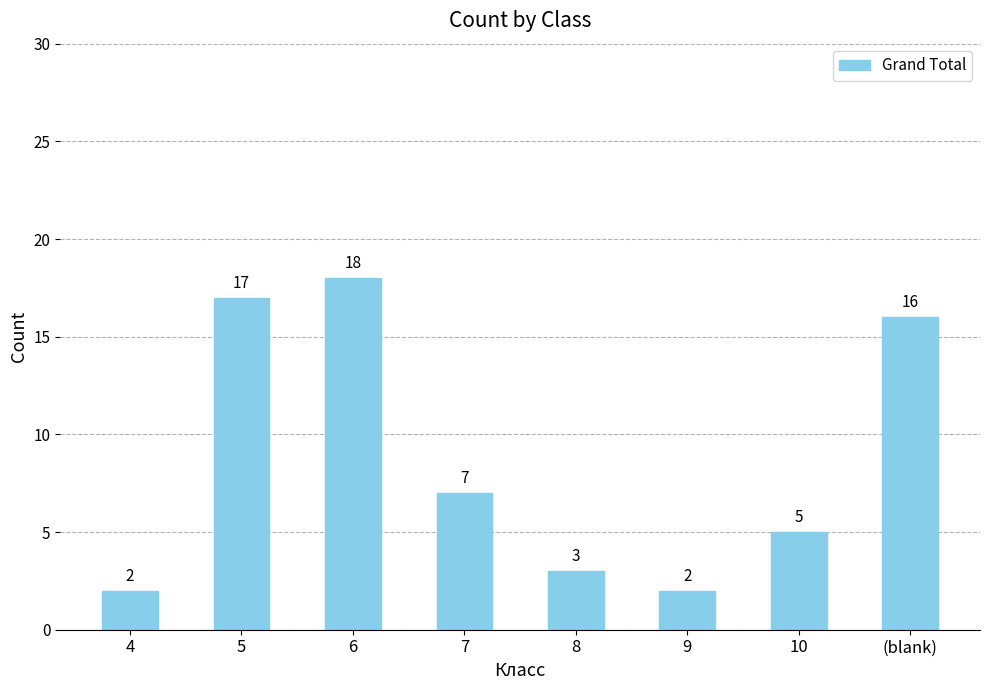

What is the difference between the second highest and second lowest values?

15